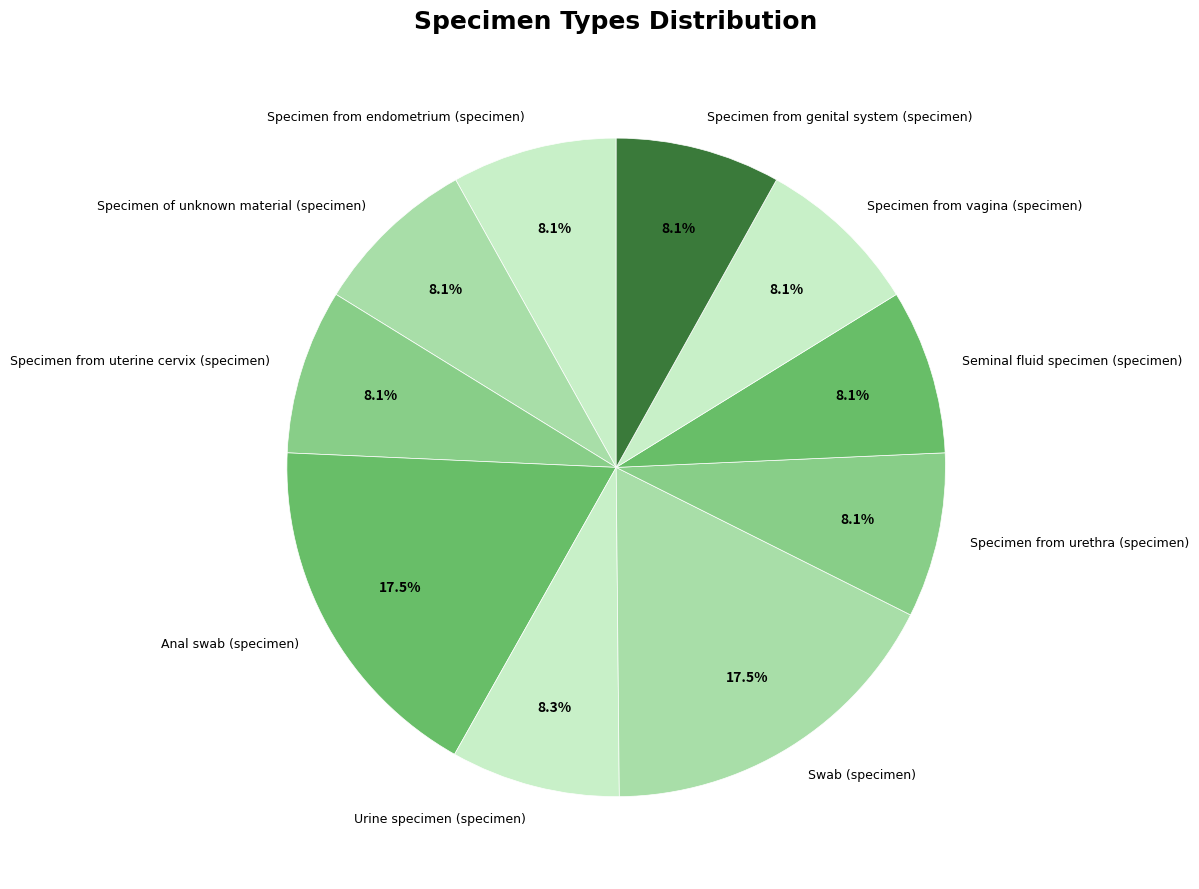

Is the sum of Specimen from uterine cervix (specimen) and Specimen of unknown material (specimen) greater than half?

No